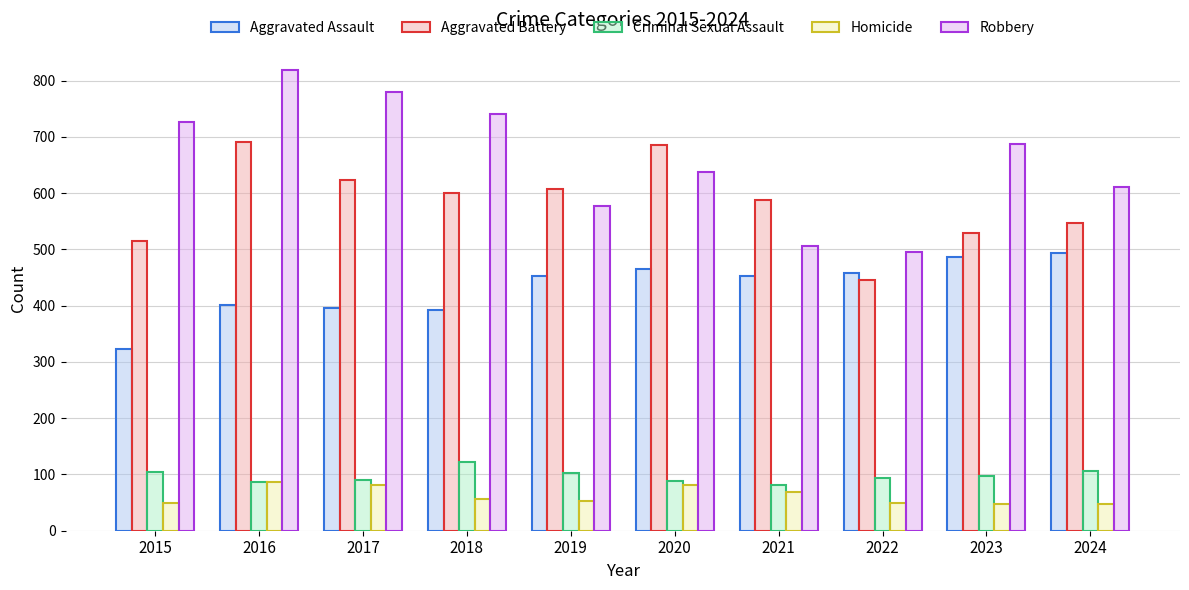

True or false: Homicide has a value of 89 at 2019.

False